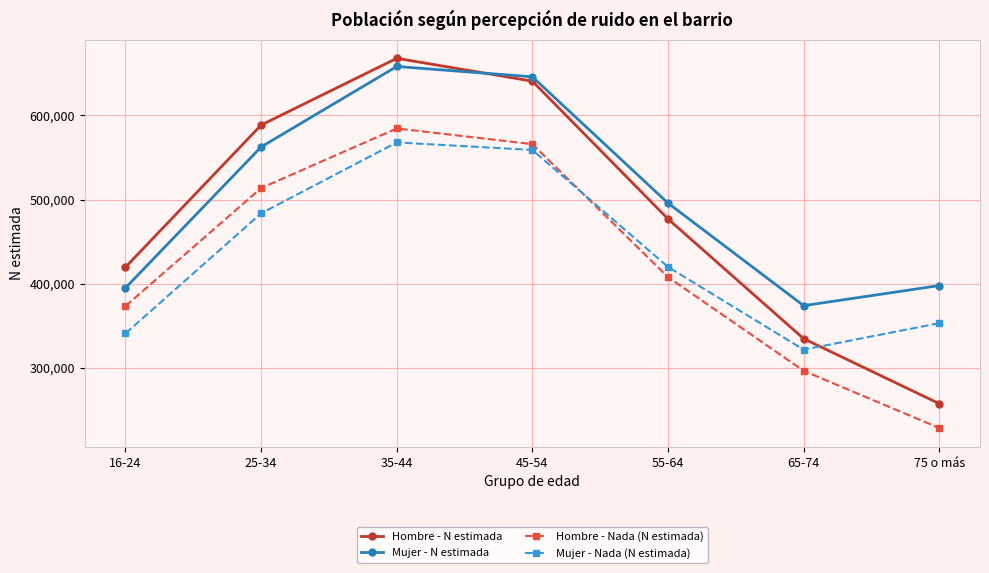

Is the value of Mujer - Nada (N estimada) at 16-24 greater than the value of Hombre - Nada (N estimada) at 25-34?

No